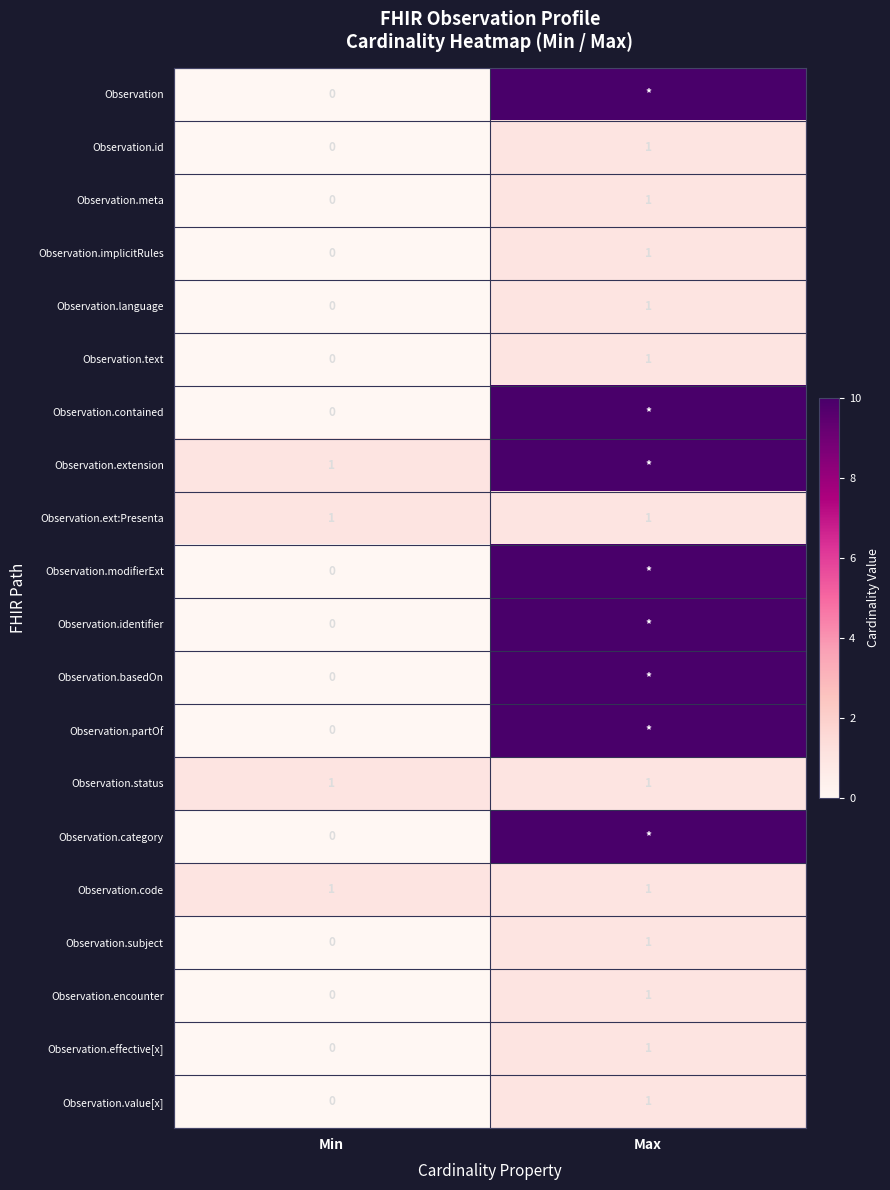

Rank the categories by Observation.implicitRules value from highest to lowest.

Max, Min